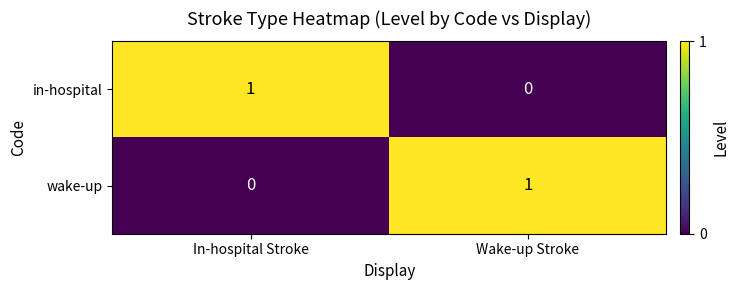

What is the spread (max minus min) of values at In-hospital Stroke?

1